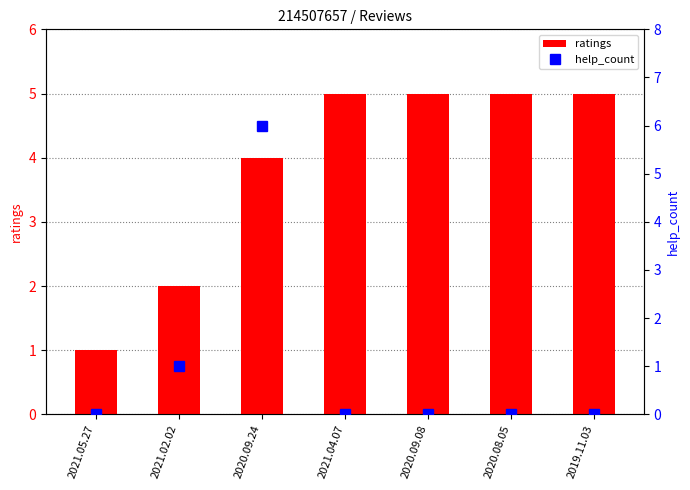

What are all the series names shown in the legend?

ratings, help_count